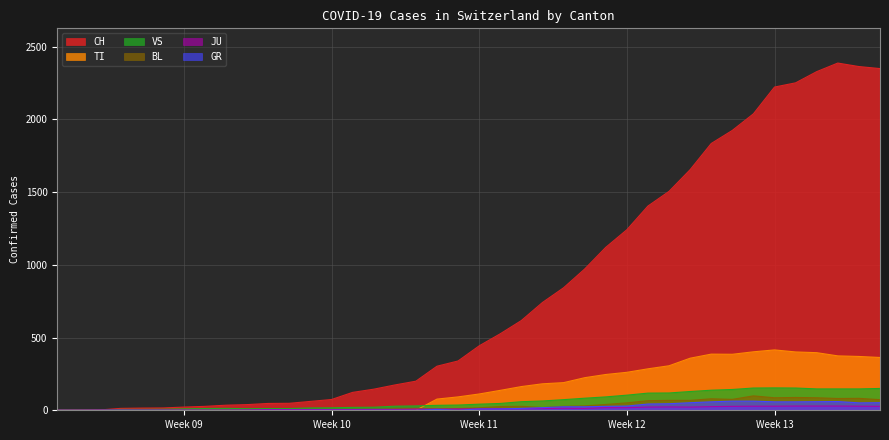

True or false: VS has a value of 141 at 2020-03-22.

False